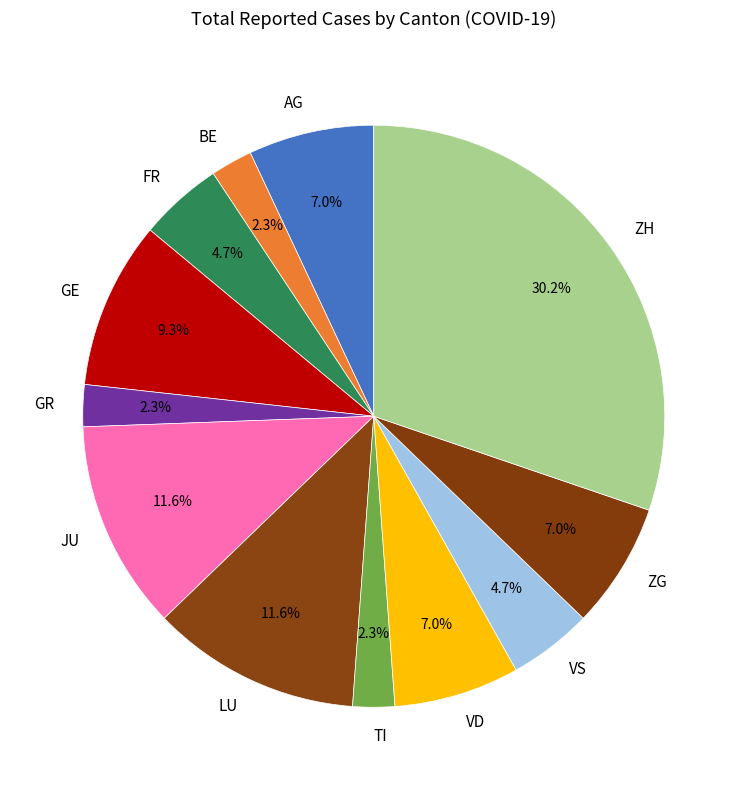

To the nearest percent, what is the combined percentage of VD and LU?

19%